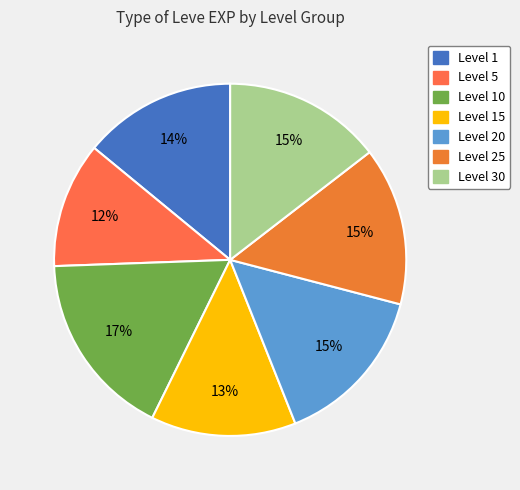

Count the number of slices in the pie.

7